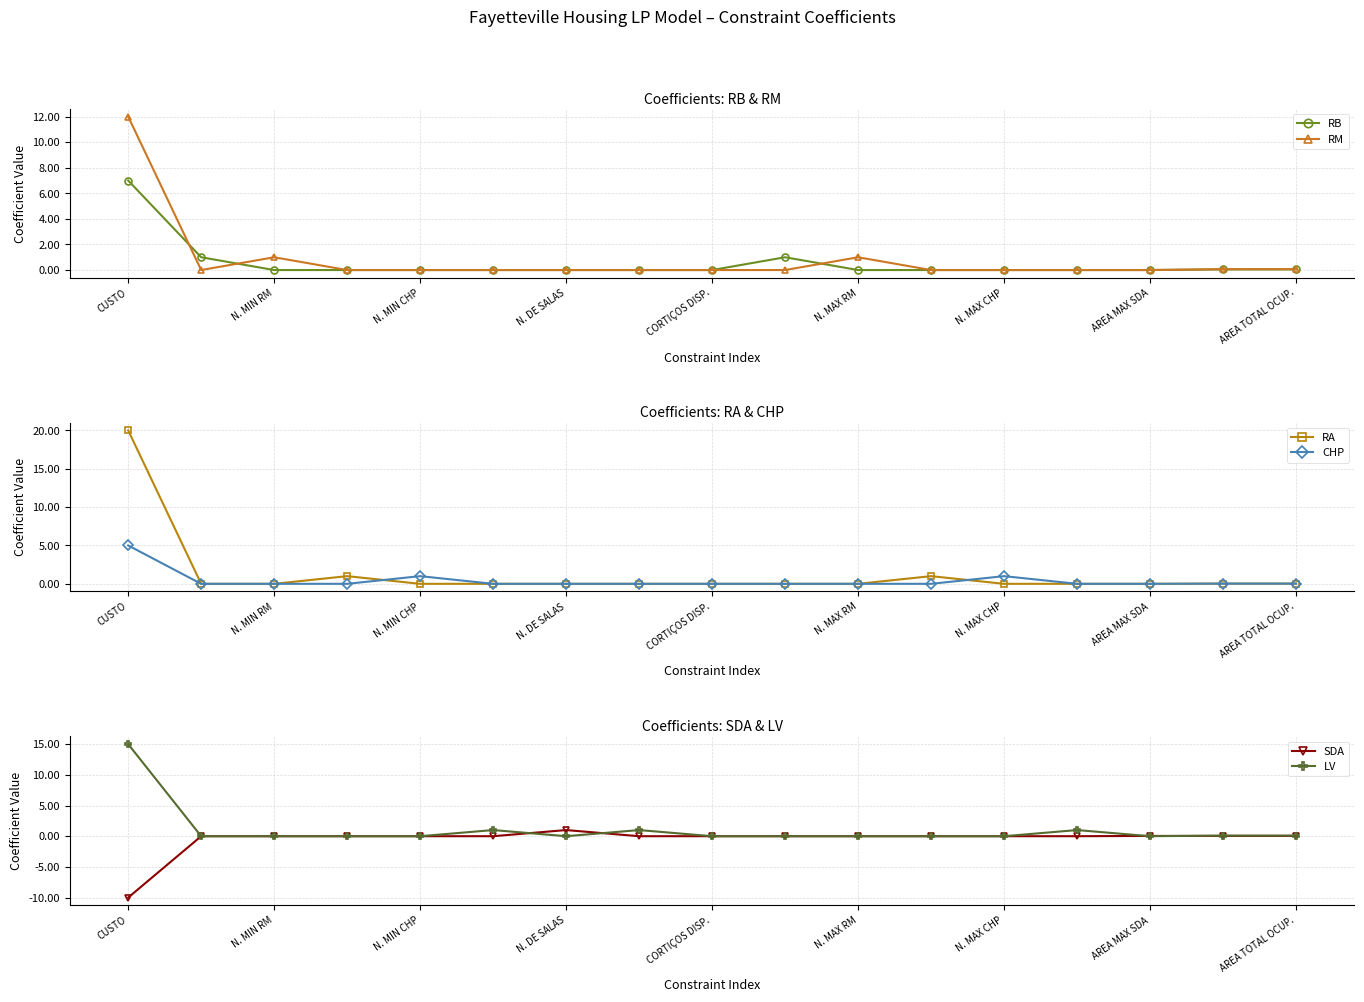

What is the difference between the maximum and minimum values in the SDA series?

11.0